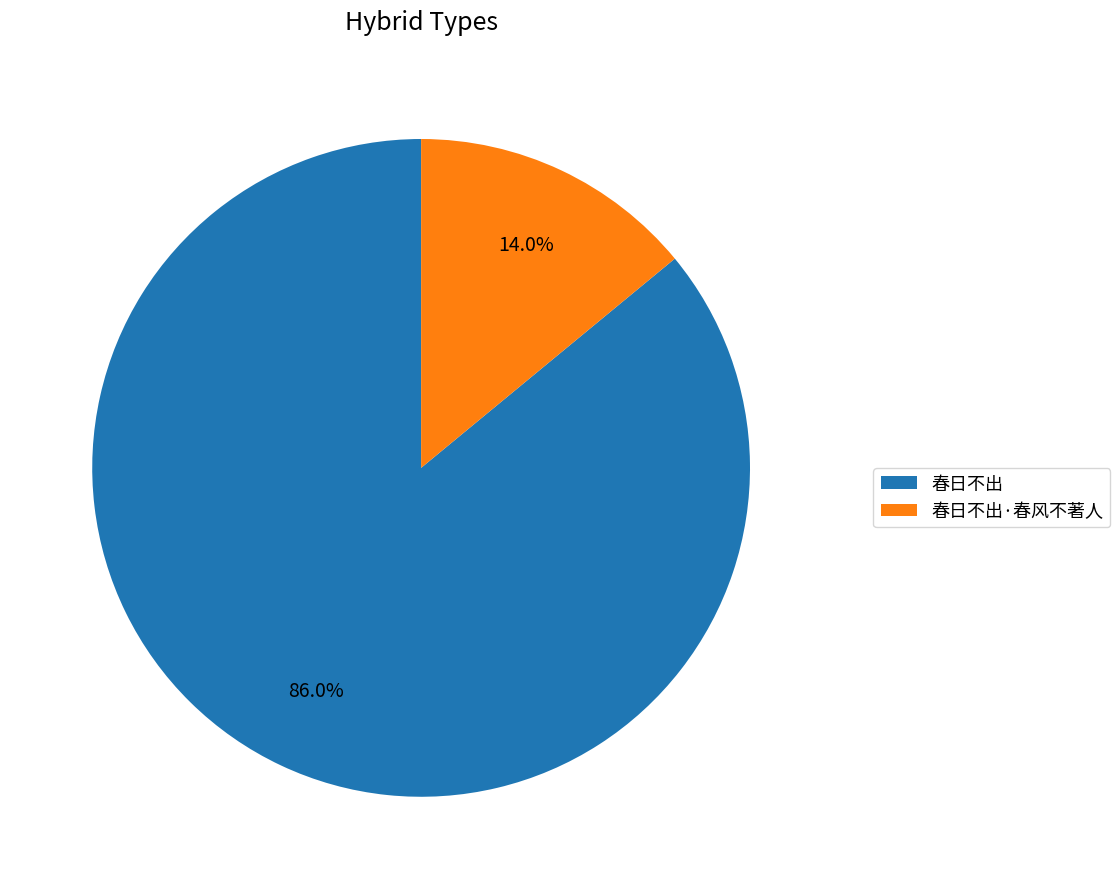

How many segments does this pie chart have?

2